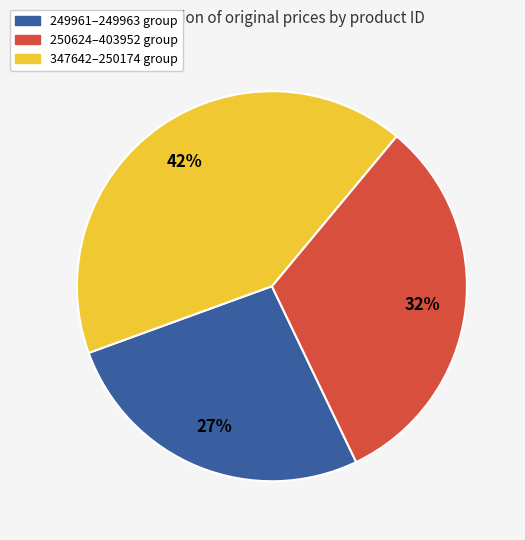

To the nearest percent, what is the difference between the largest and smallest slice percentages?

15%